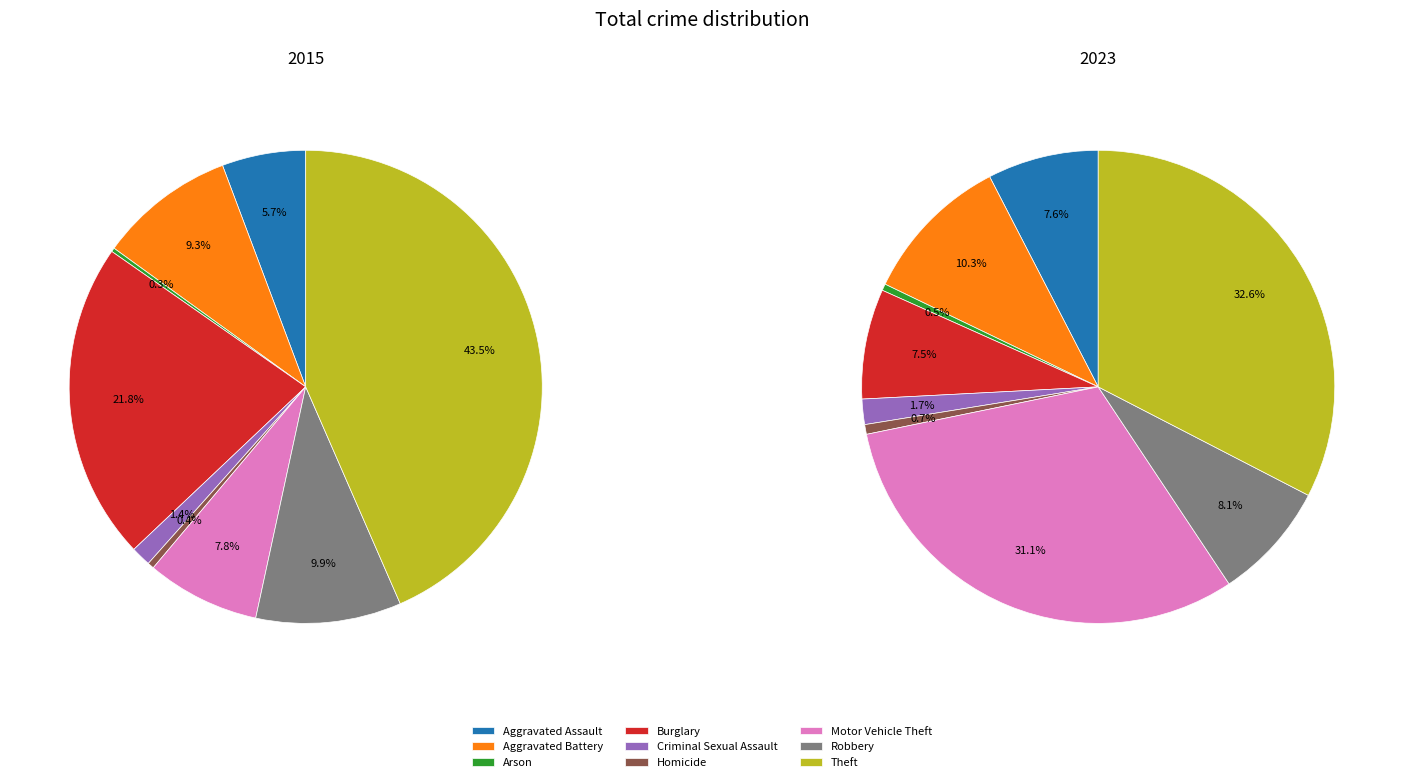

Is Theft the majority of the pie?

No